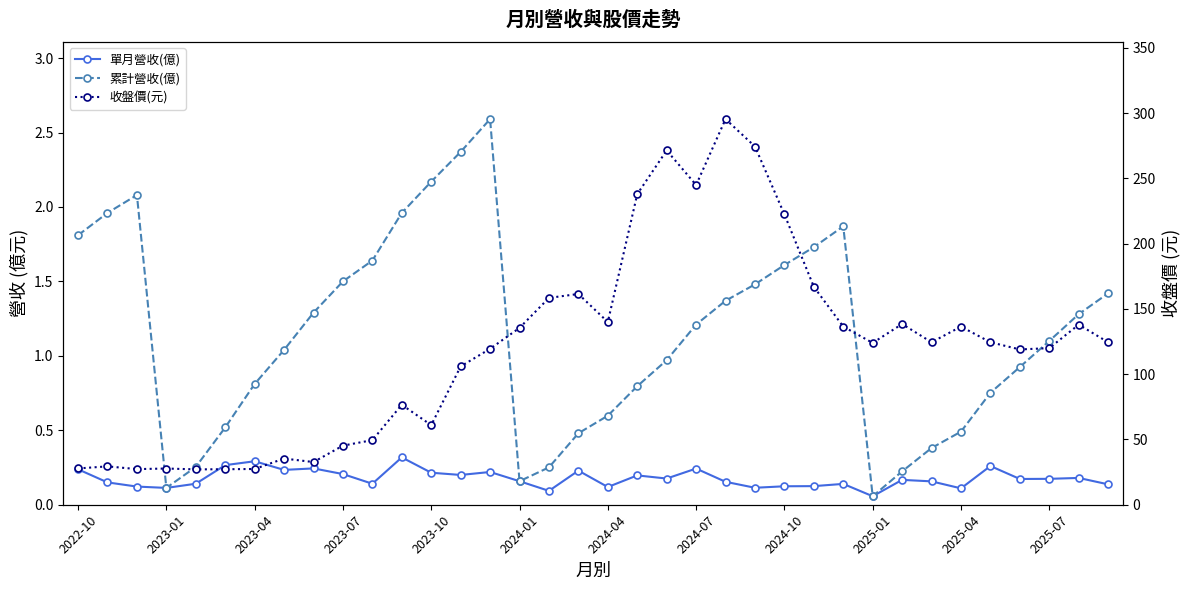

Is the value of 累計營收(億) at 13 greater than the value of 單月營收(億) at 34?

Yes